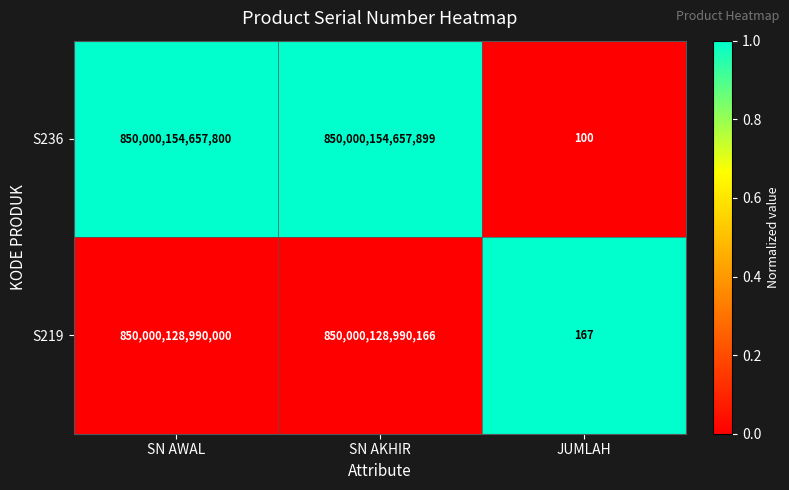

Where is S219 nearest to the value 425000064495166?

SN AWAL